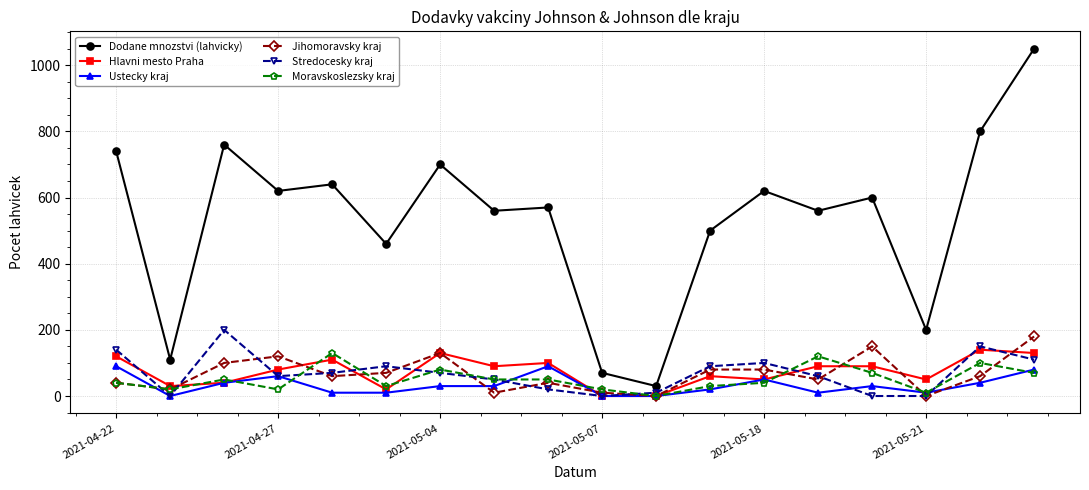

What is the maximum value shown in the chart?

1050